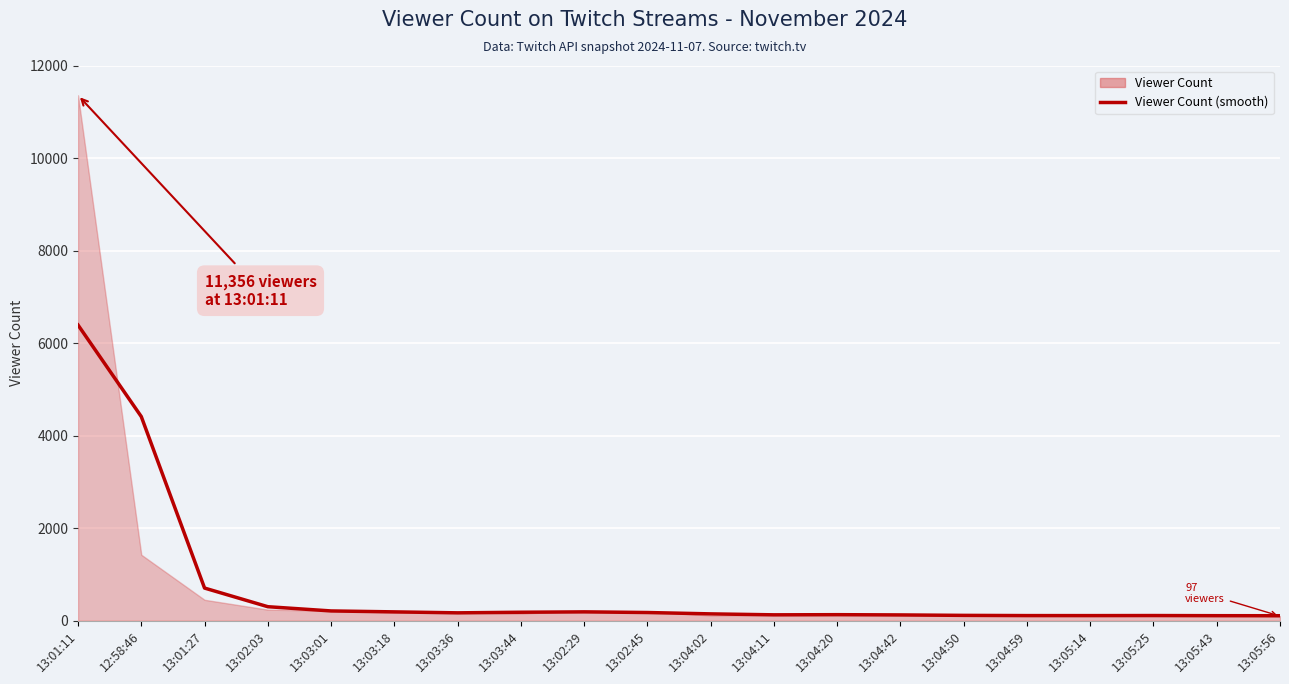

The value at 13:04:50 is 76.2. True or false?

False